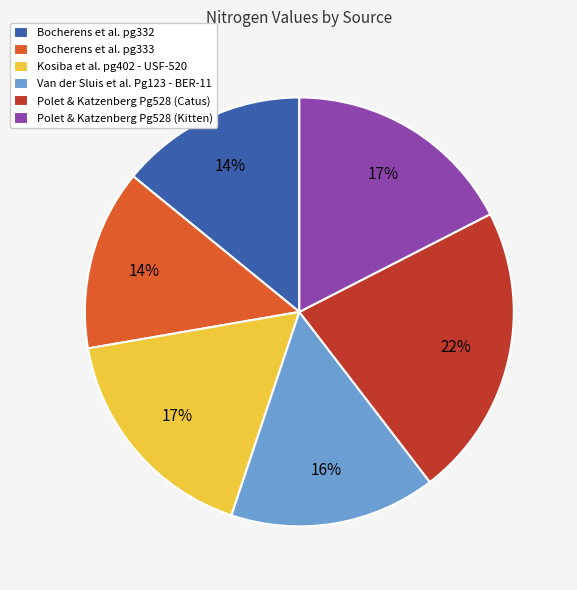

Is the sum of Bocherens et al. pg332 and Kosiba et al. pg402 - USF-520 greater than half?

No